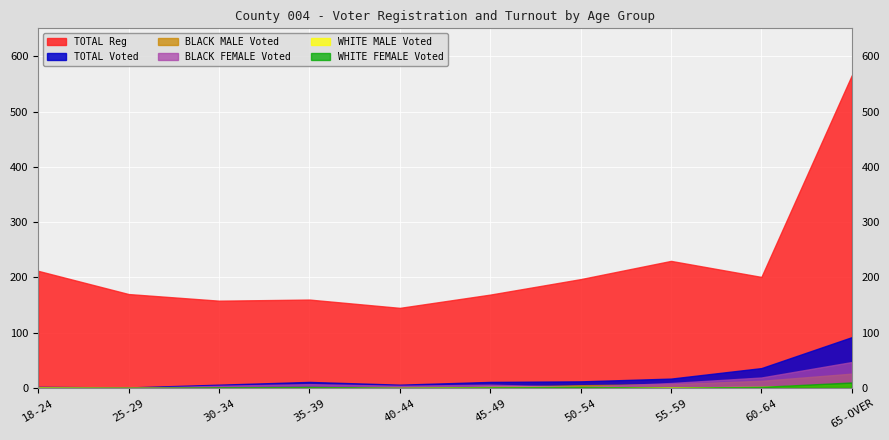

Where is WHITE FEMALE Voted nearest to the value 5?

35-39